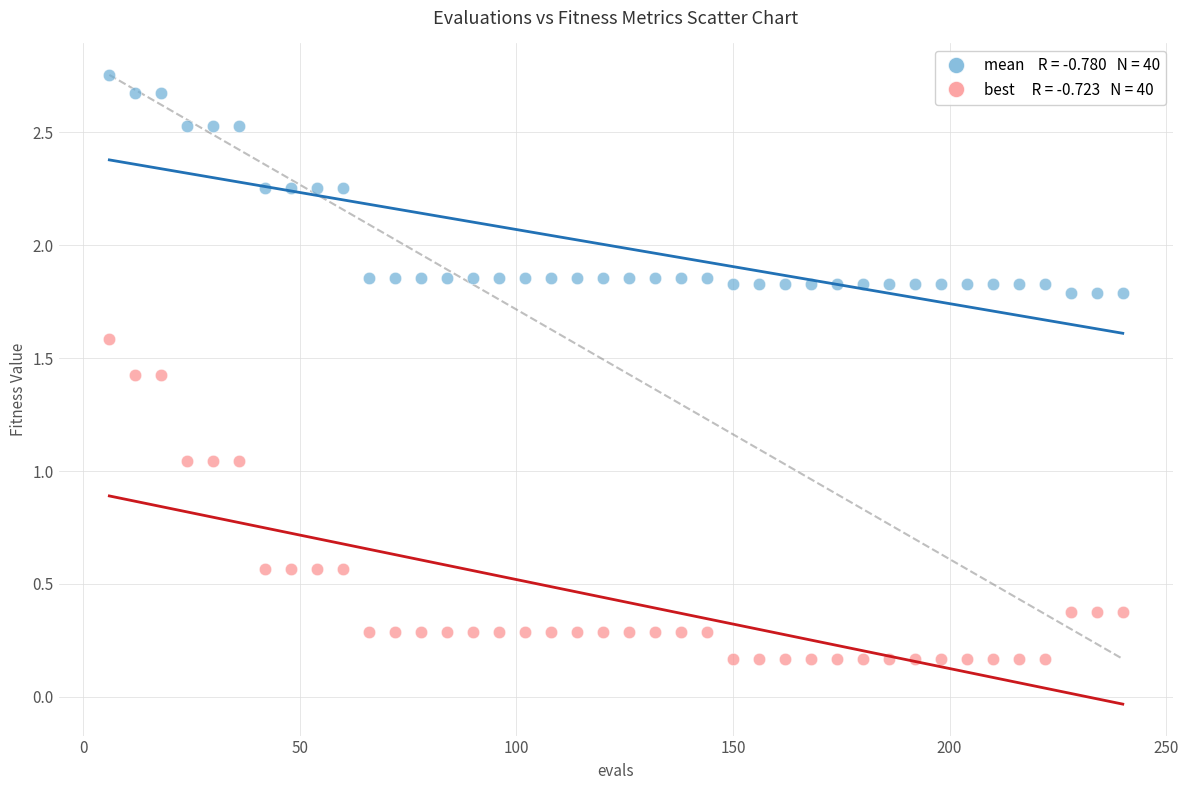

Across all data points, what is the range of X values (max minus min)?

234.0